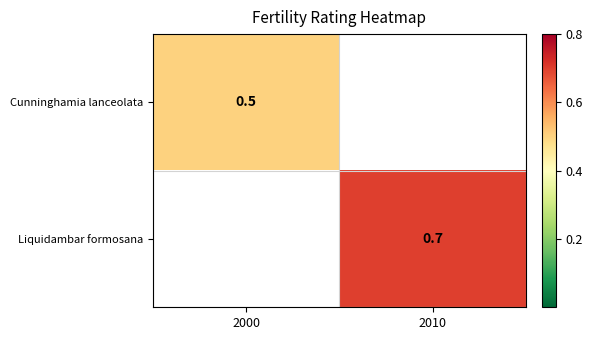

Is it true that Cunninghamia lanceolata equals 0.5 at 2000?

True